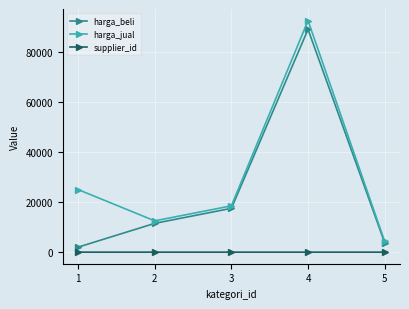

Which series changed the most between 2 and 4?

harga_jual